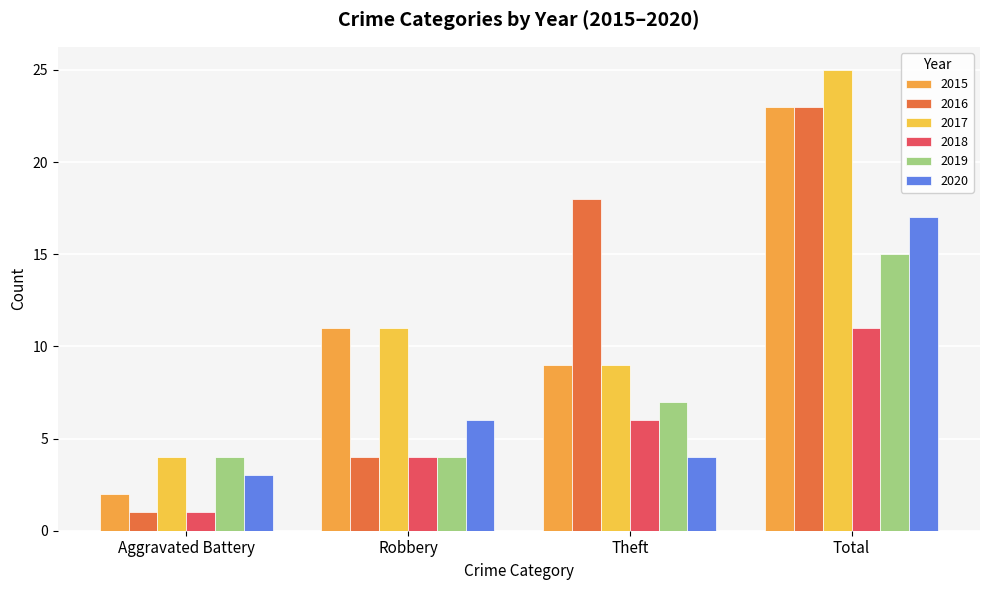

What are all the series names shown in the legend?

2015, 2016, 2017, 2018, 2019, 2020